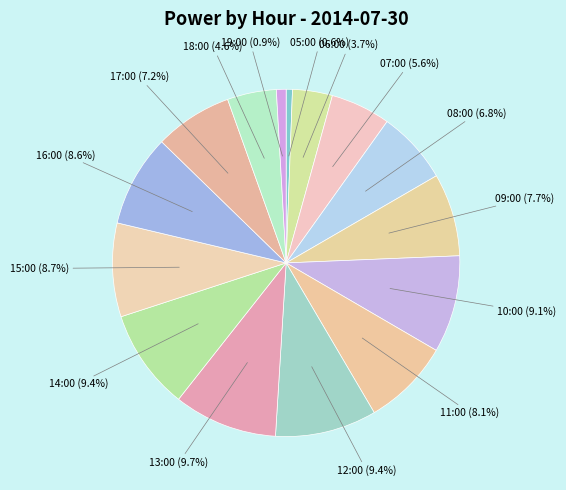

How many slices are in this pie chart?

15